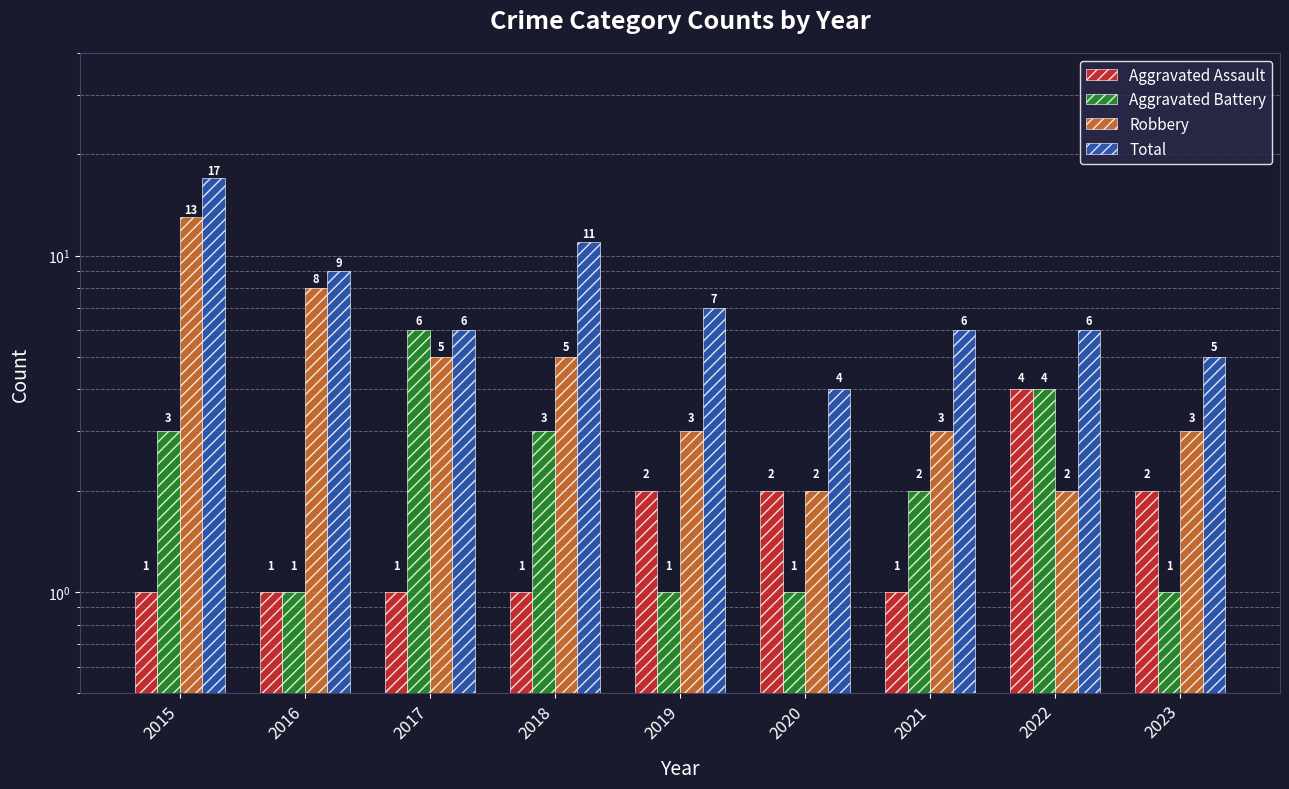

At 2015, list the series in order from largest to smallest.

Total, Robbery, Aggravated Battery, Aggravated Assault